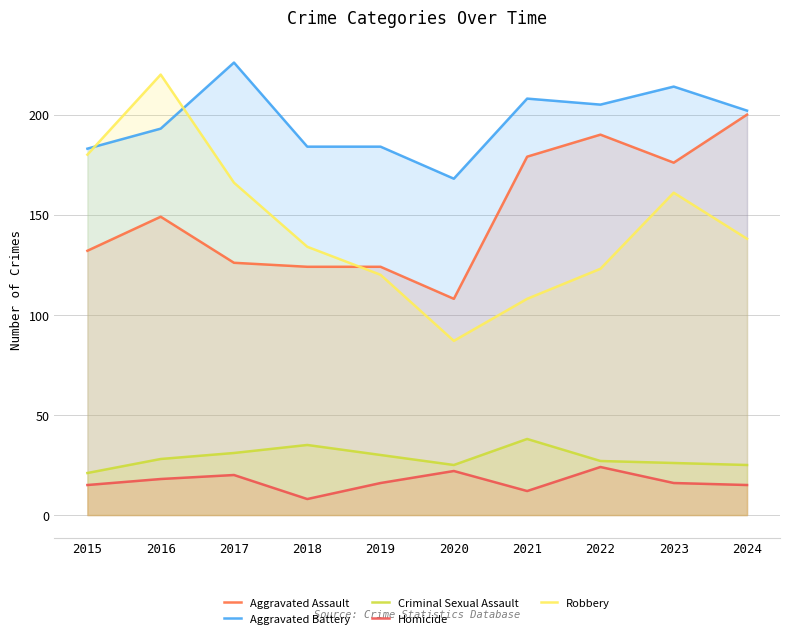

What is the maximum value for Aggravated Assault?

200